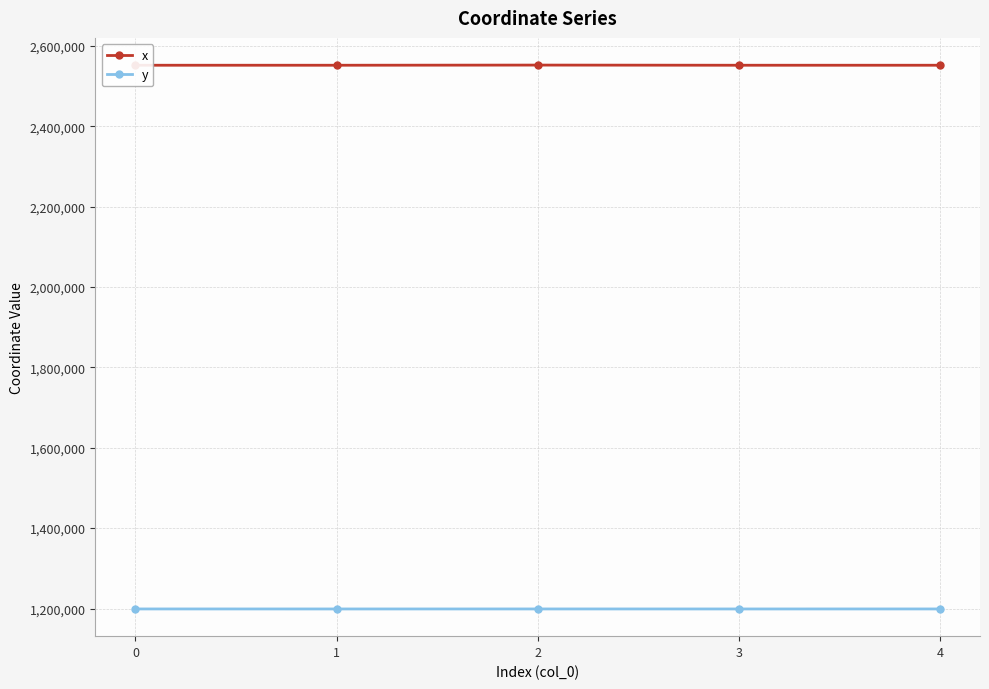

The value of x at 0 is 2551894.1. True or false?

True